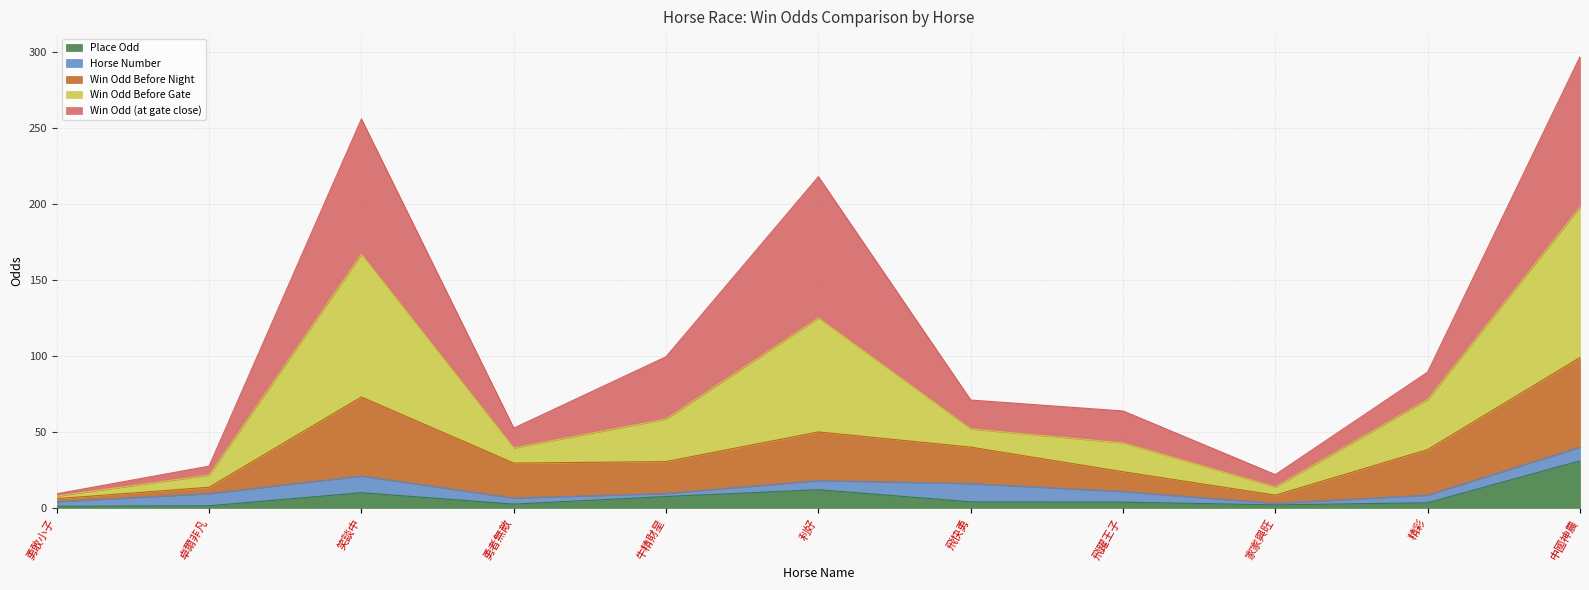

Between 卓爾非凡 and 精彩, which is larger?

精彩